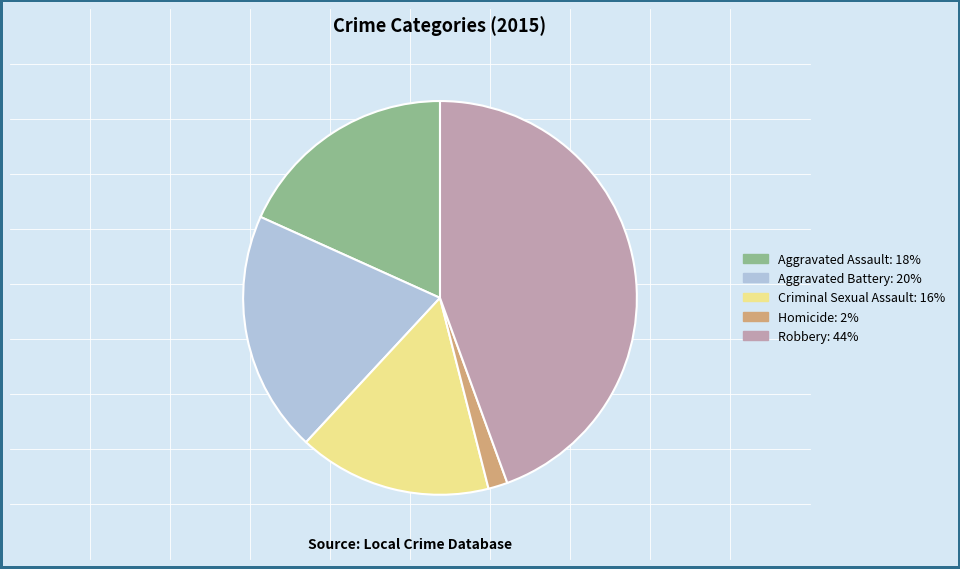

How many slices are in this pie chart?

5